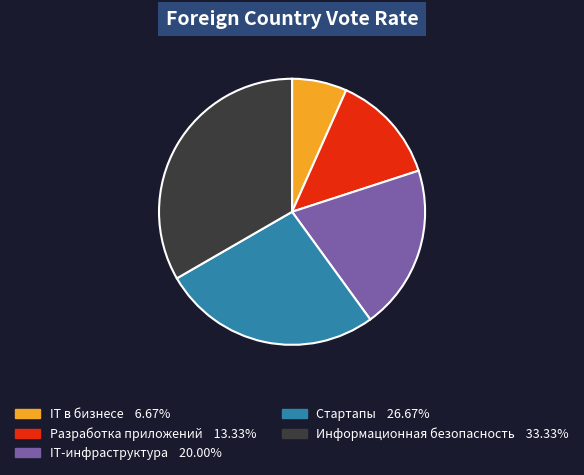

What is the ratio of the value at Информационная безопасность to the value at IT-инфраструктура?

1.7